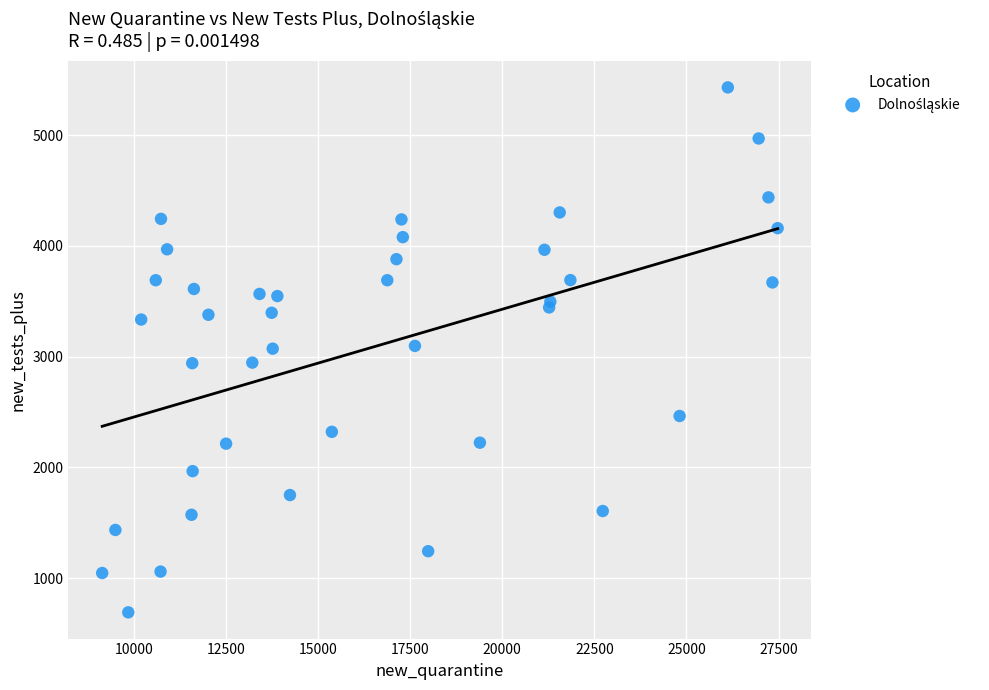

What is the range of Y values (max minus min)?

4740